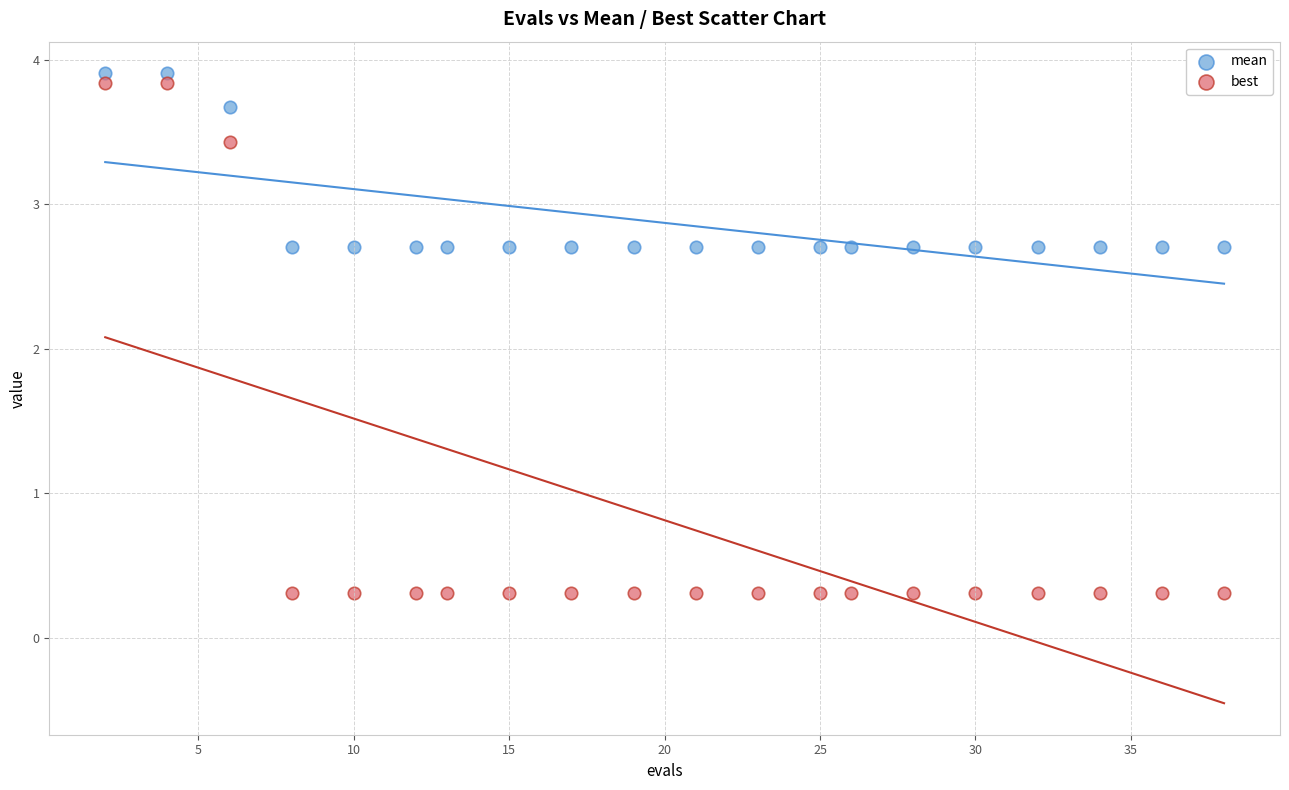

Which series reaches the minimum Y coordinate?

best